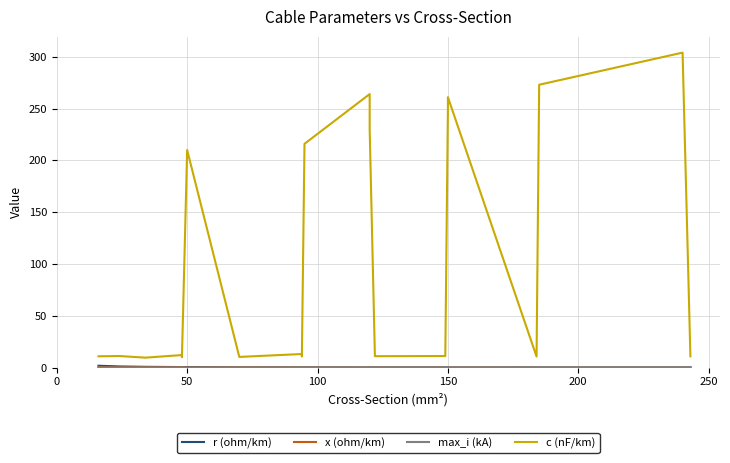

Count the x (ohm/km) values in the range 0 to 1.

20